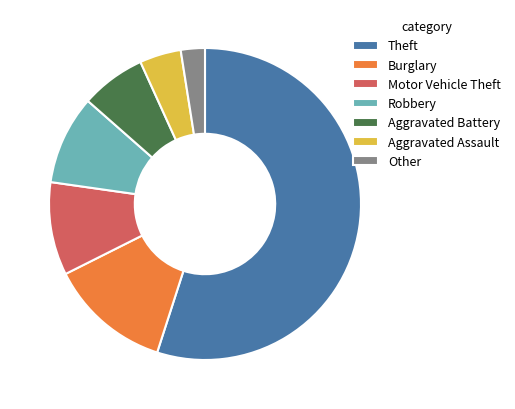

How many segments does this pie chart have?

7